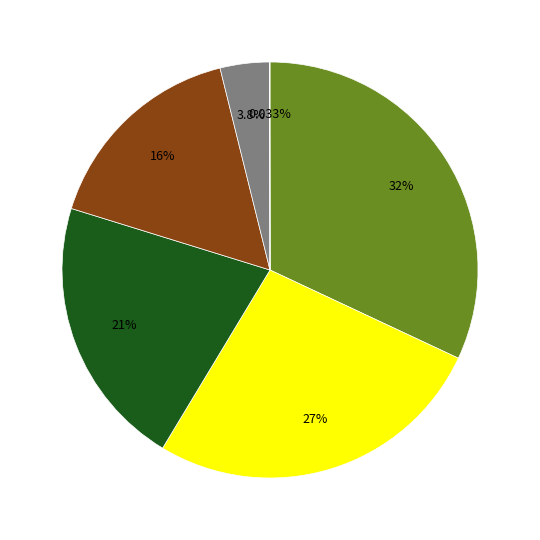

Does any single category account for the majority?

No